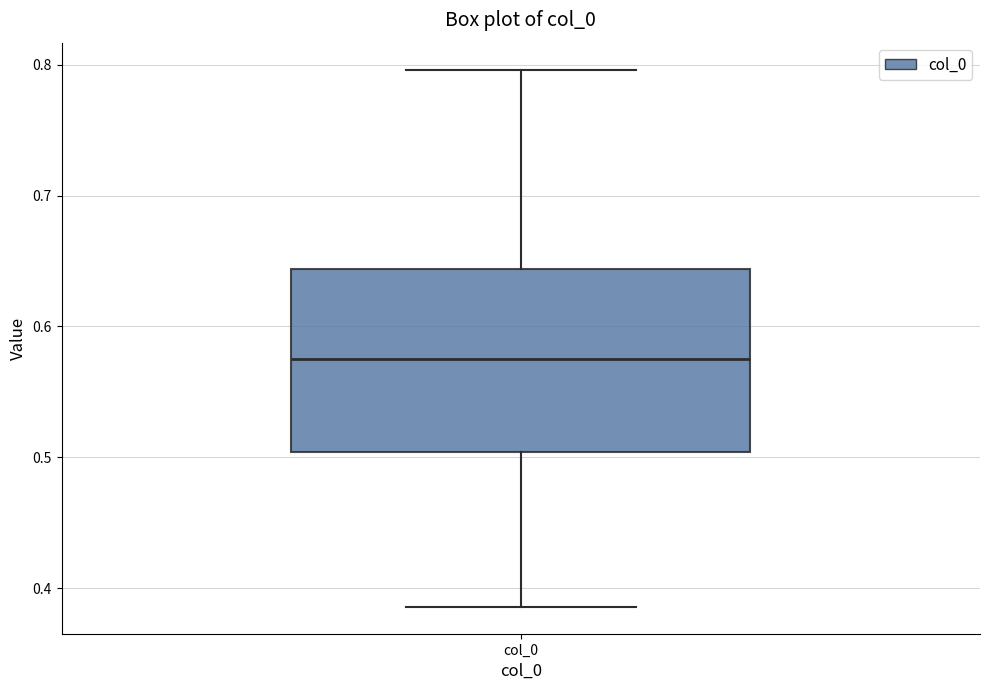

Transcribe this box plot: give where the median line is, the range the box spans, and where the two whiskers end, as read against the y-axis. The values are not printed on the chart, so give them approximately, as read against the axis.

median 0.58, box 0.50 to 0.64, whiskers 0.39 to 0.80